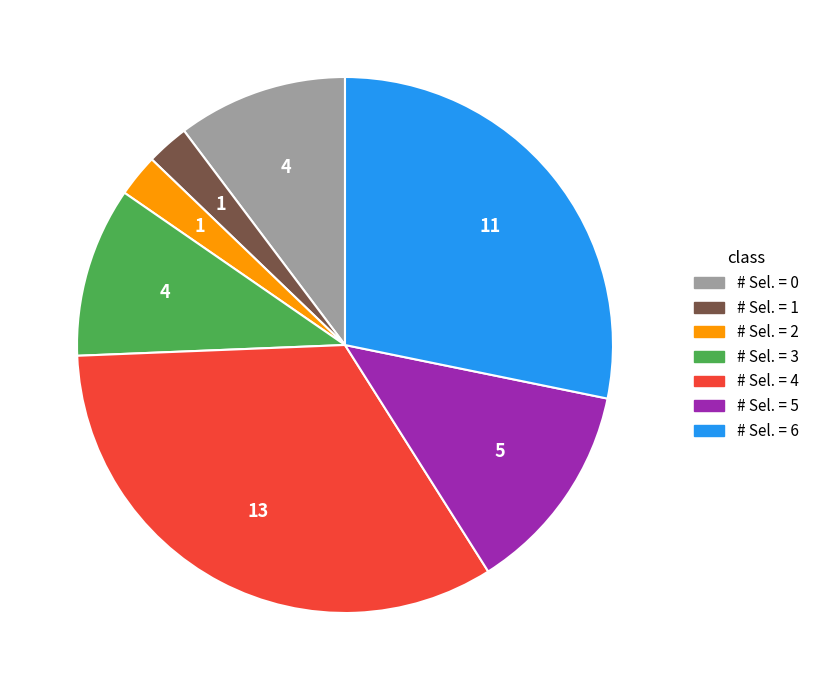

Is there a majority slice in this chart?

No